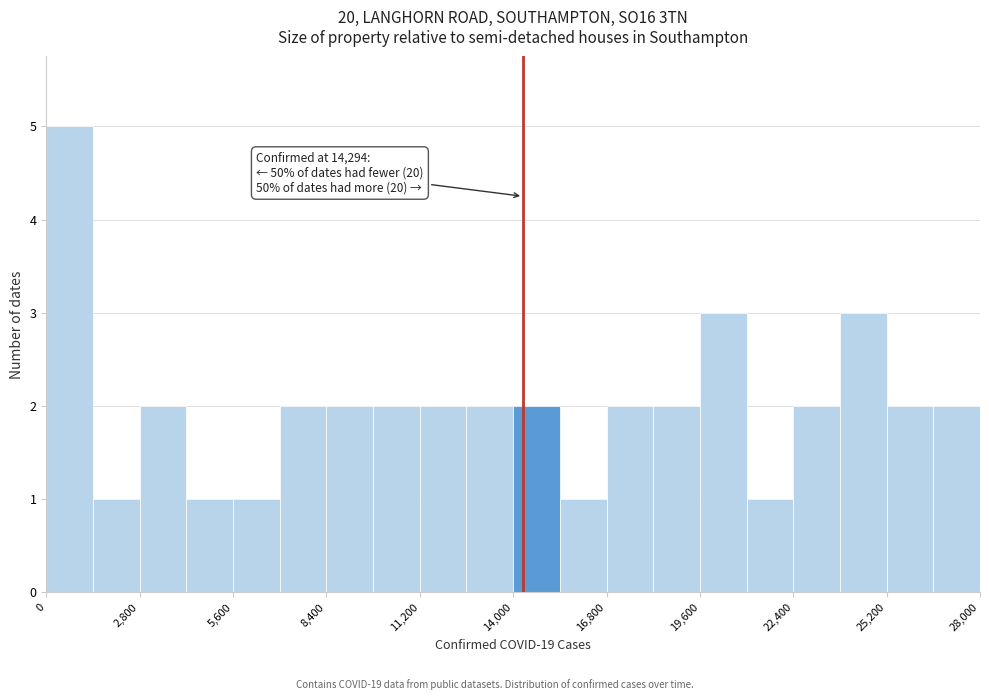

Read against the x-axis, roughly where is the centre of the tallest bar?

500